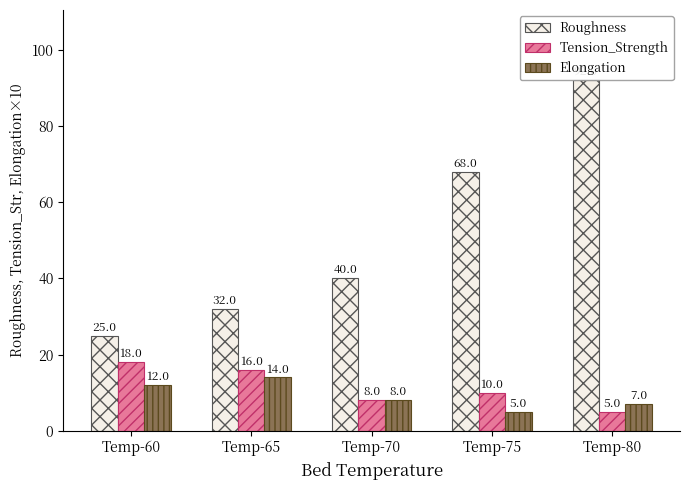

Reading right to left, list all the values displayed in this chart.

Roughness: Temp-80=92	Temp-75=68	Temp-70=40	Temp-65=32	Temp-60=25
Tension_Strength: Temp-80=5	Temp-75=10	Temp-70=8	Temp-65=16	Temp-60=18
Elongation: Temp-80=7	Temp-75=5	Temp-70=8	Temp-65=14	Temp-60=12